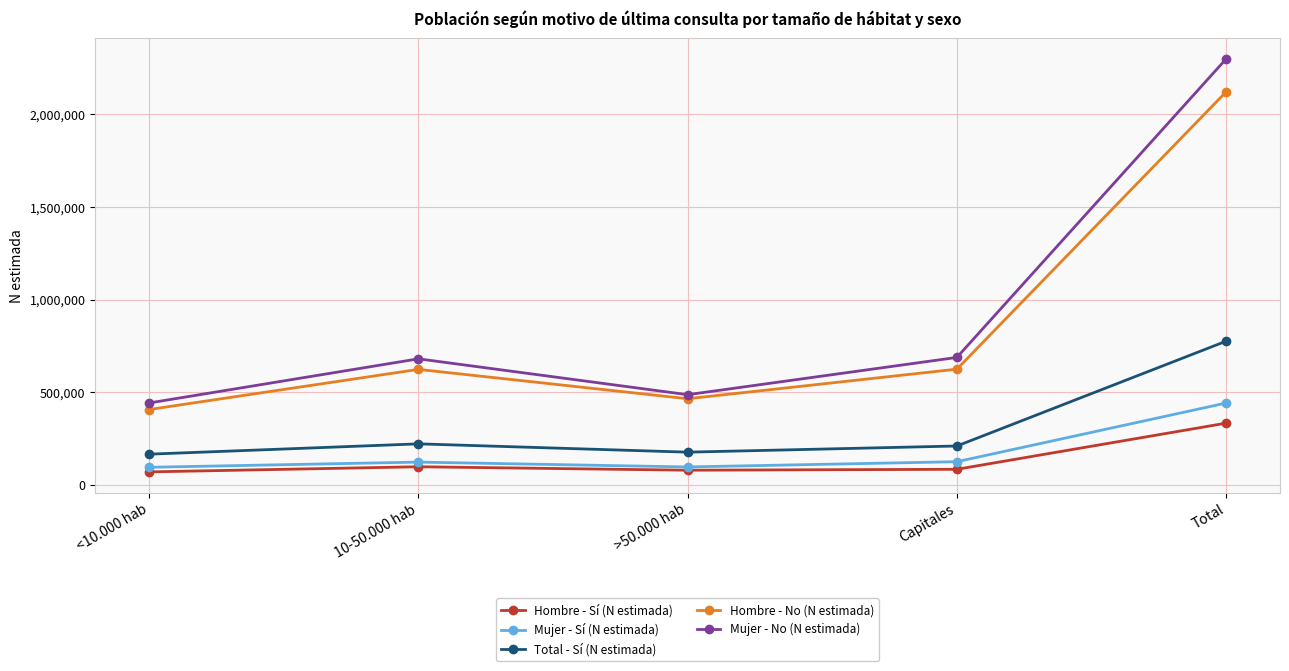

True or false: Total - Sí (N estimada) has a value of 775873 at Total.

True